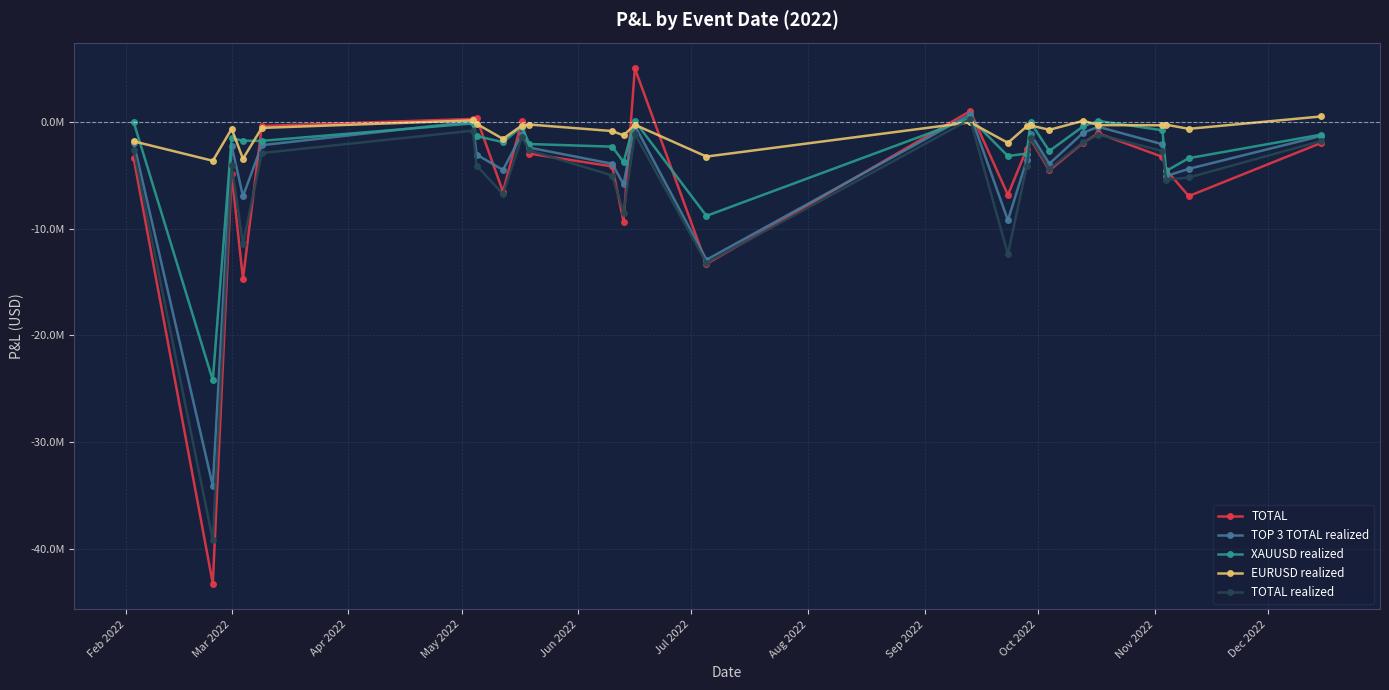

What is the sum of all EURUSD realized values?

-22262304.6